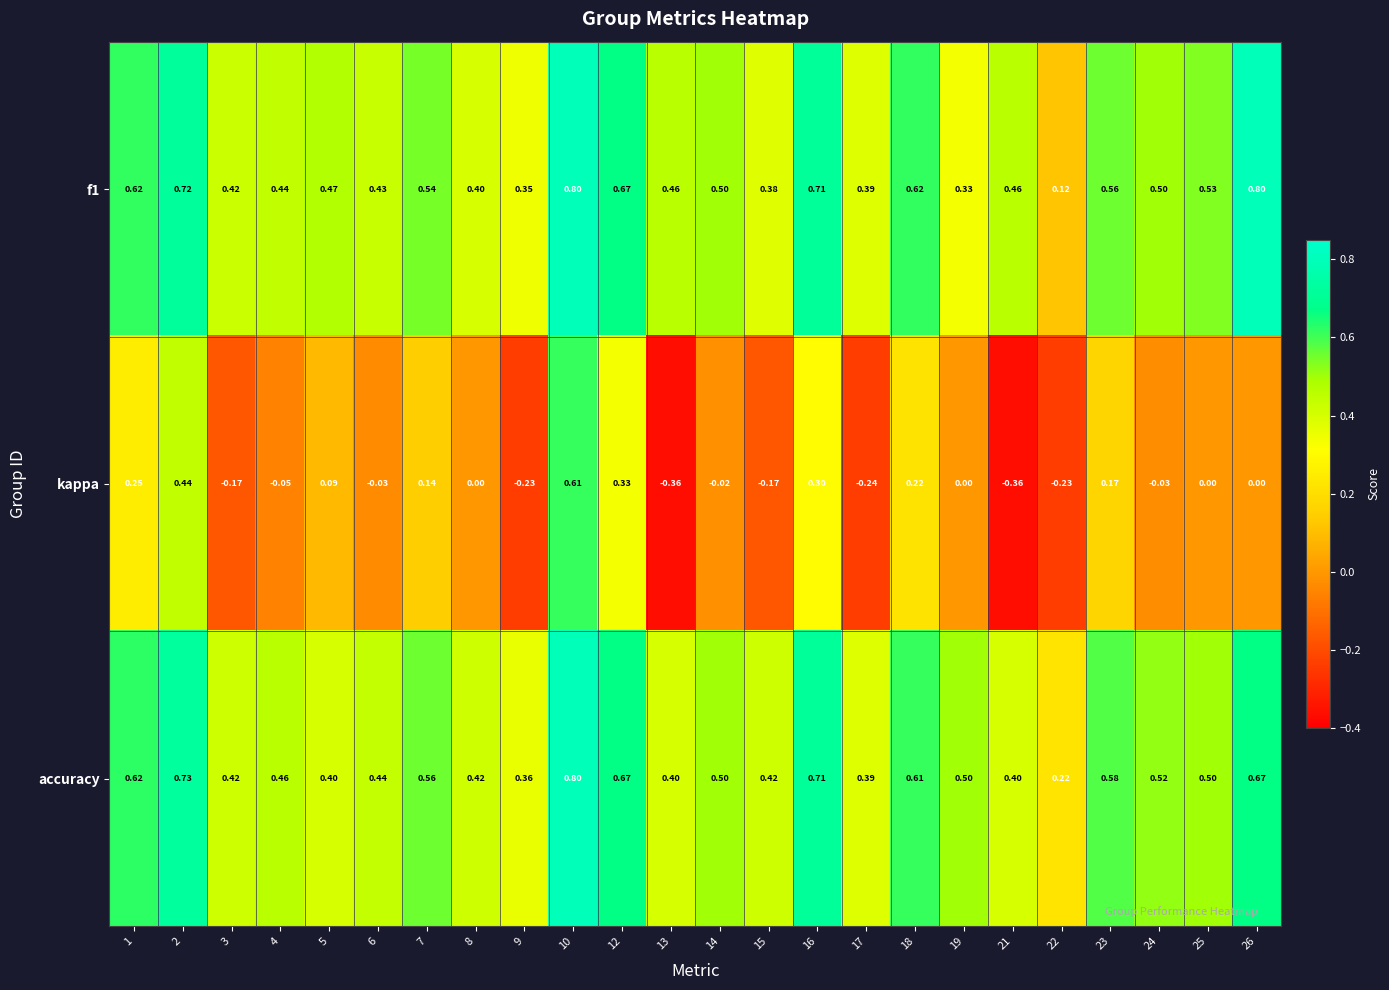

Is the value of accuracy at 17 greater than the value of kappa at 14?

Yes